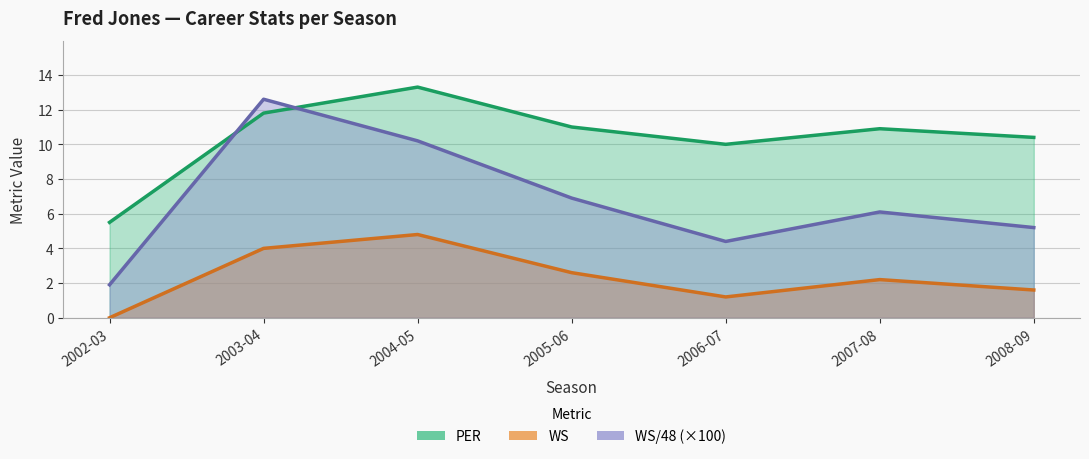

At which category is the sum across all series the highest?

2003-04